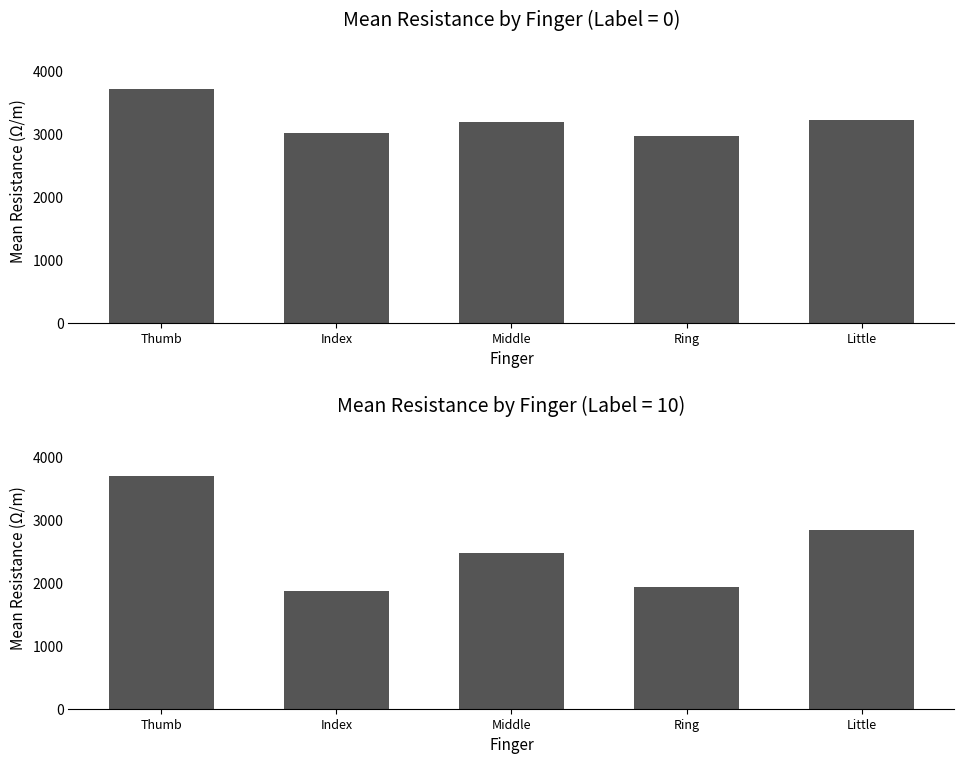

What is the difference between the second highest and second lowest values in the Label=10 series?

912.5